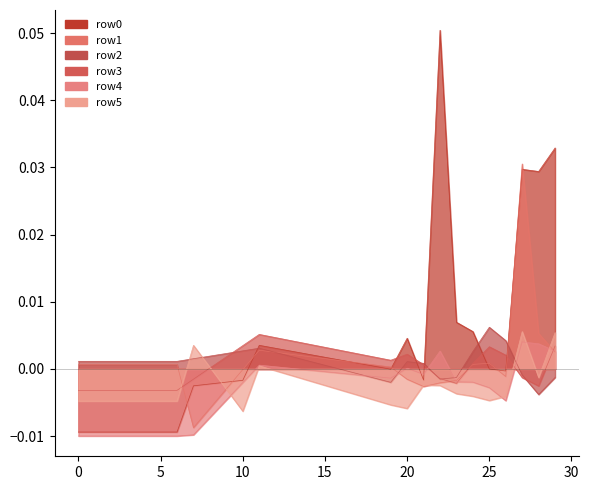

Where is the first local minimum for row3?

19